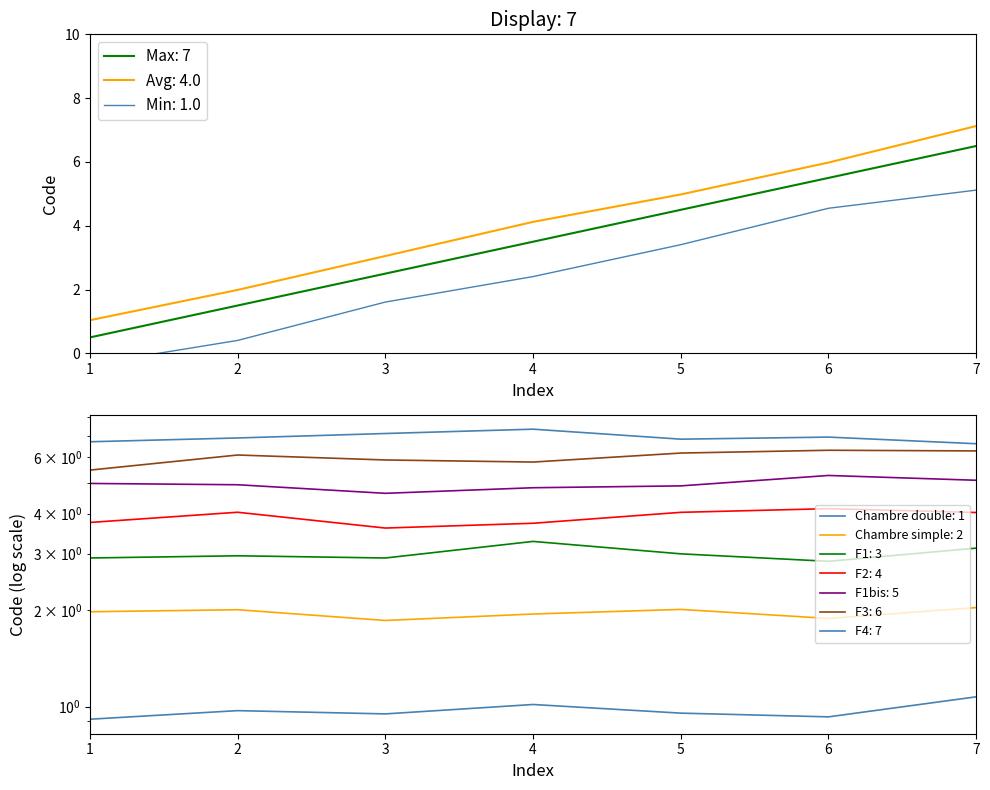

Read the Avg: 4.0 value at 7.

7.1